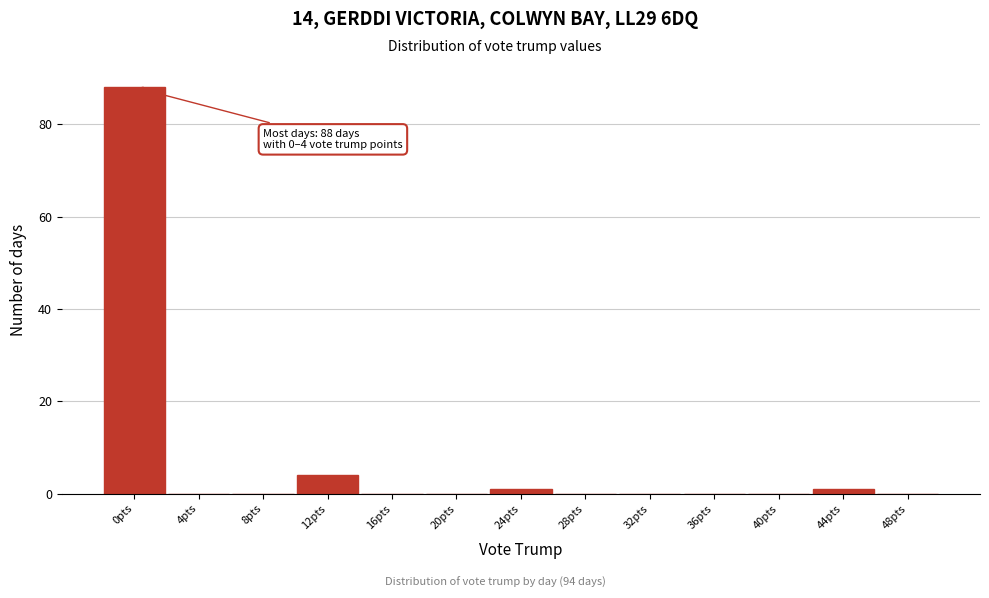

Reading left to right, transcribe all the data shown in this chart.

0pts=88	4pts=0	8pts=0	12pts=4	16pts=0	20pts=0	24pts=1	28pts=0	32pts=0	36pts=0	40pts=0	44pts=1	48pts=0